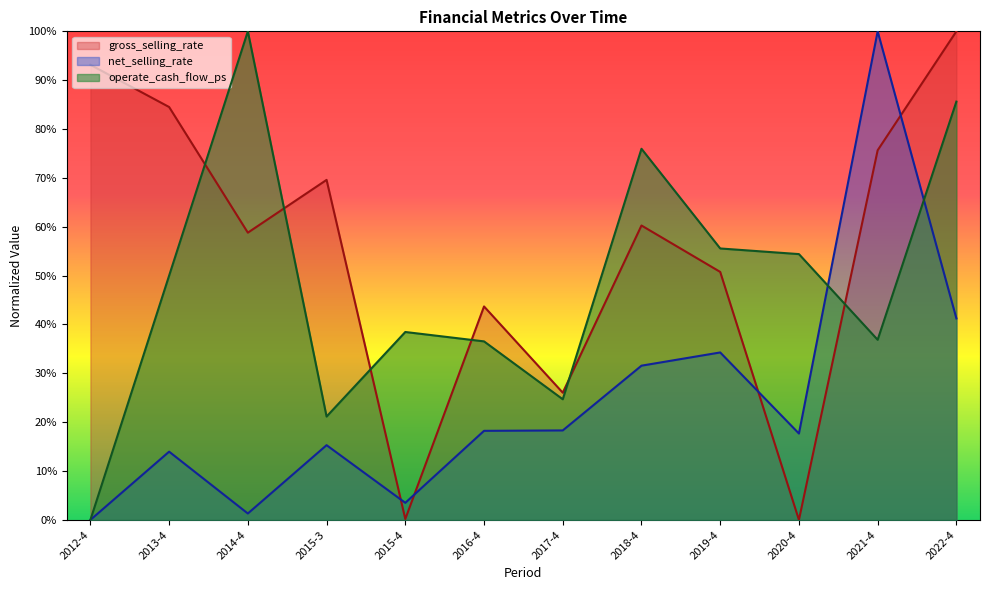

How many times do net_selling_rate and operate_cash_flow_ps cross each other?

2